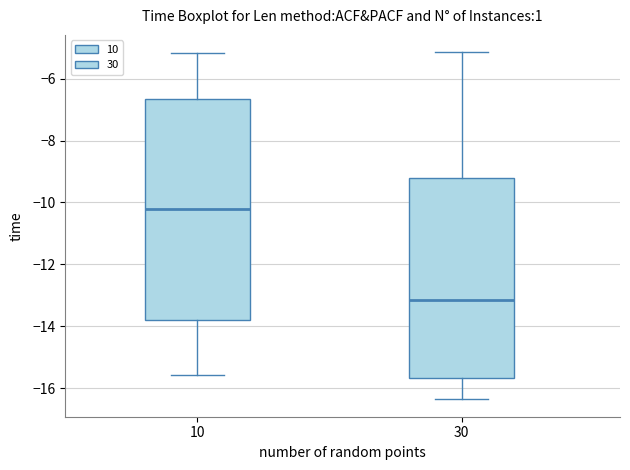

Where is the lower edge of the box at x = 10 on the y-axis? The values are not printed on the chart, so give them approximately, as read against the axis.

-13.8